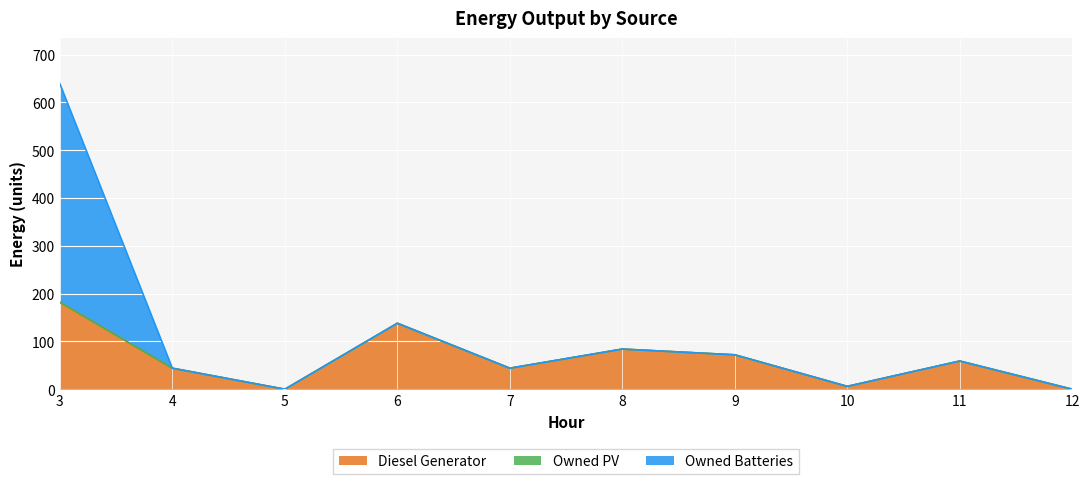

Is it true that Diesel Generator equals 0 at 12?

True